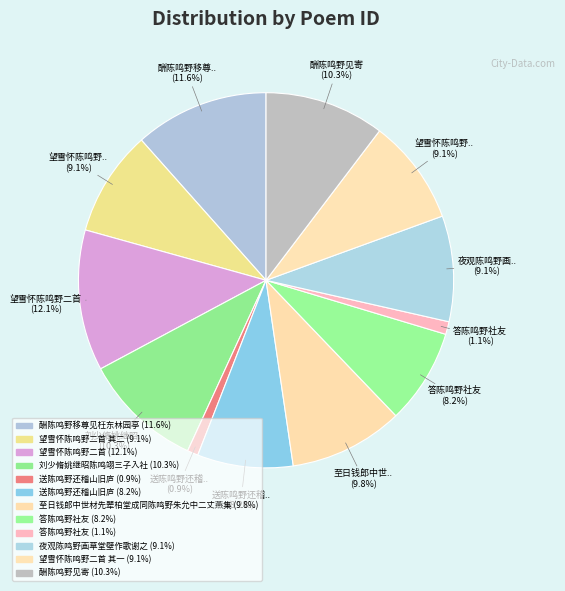

How many slices are in this pie chart?

12